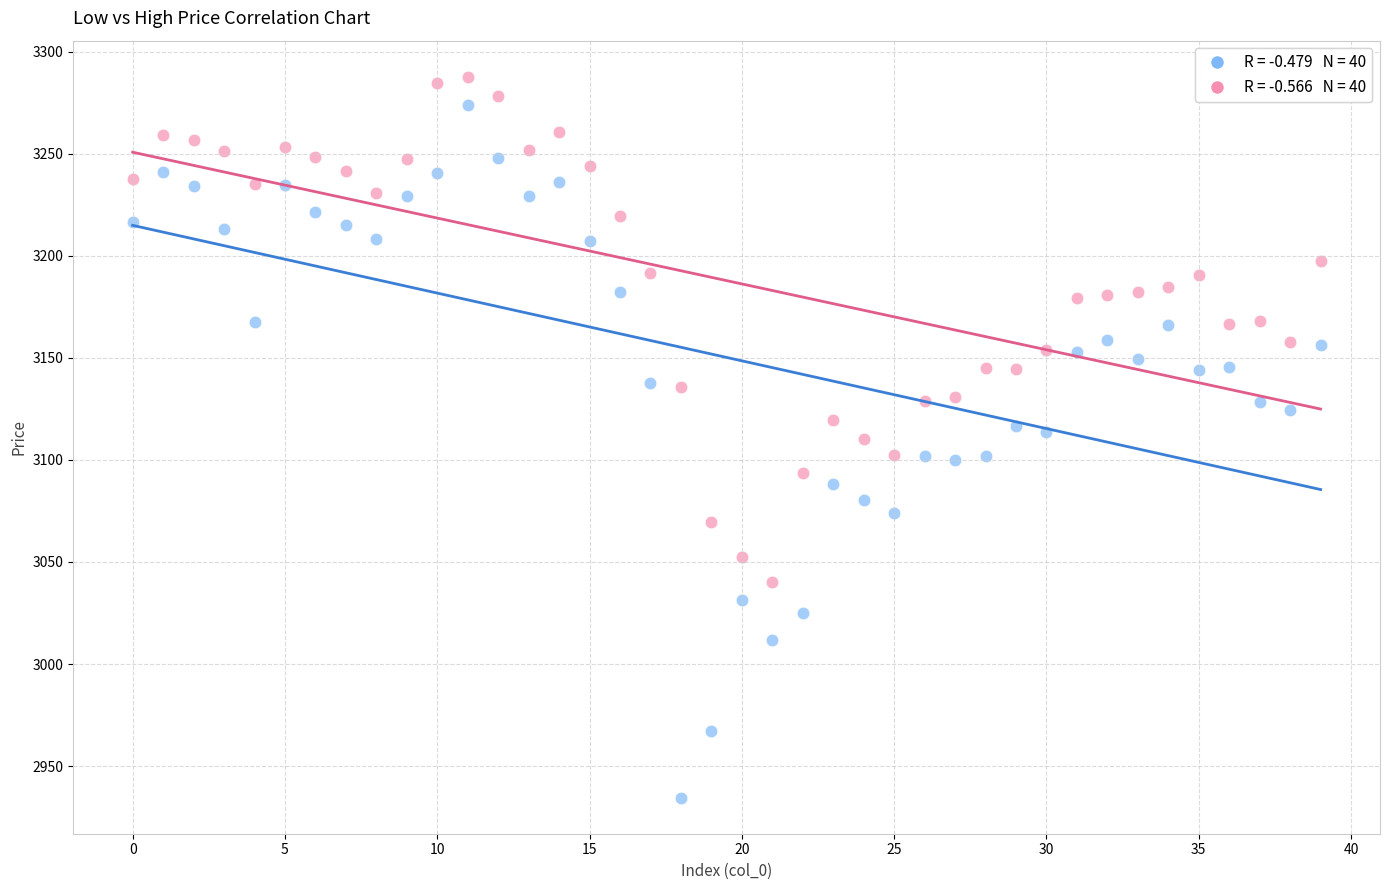

Across all data points, what is the range of Y values (max minus min)?

353.2